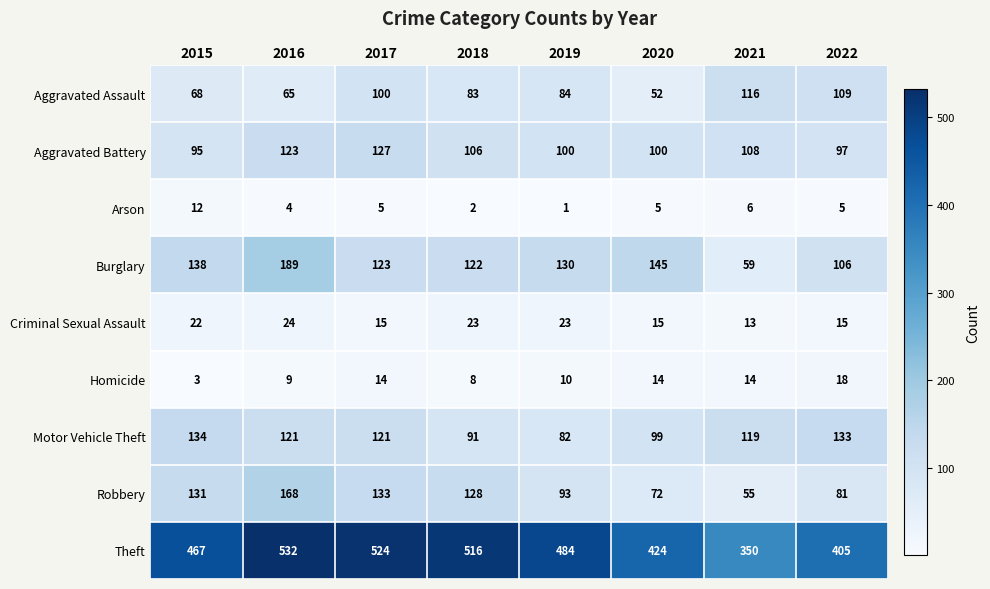

Count the number of categories in the chart.

8